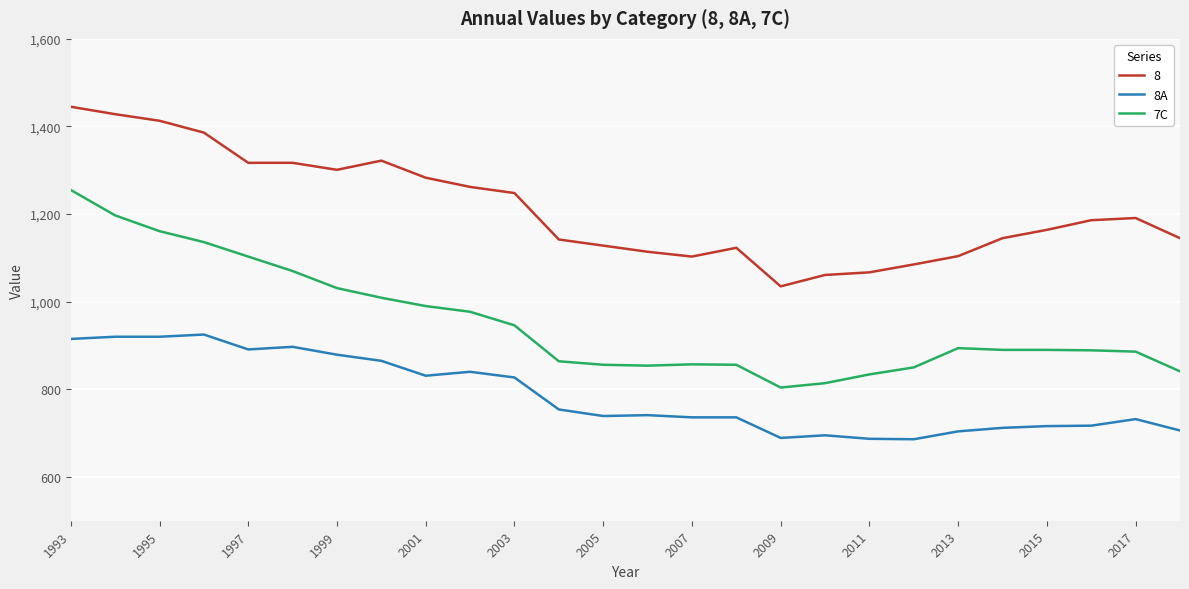

True or false: 7C and 8A cross at least once.

False